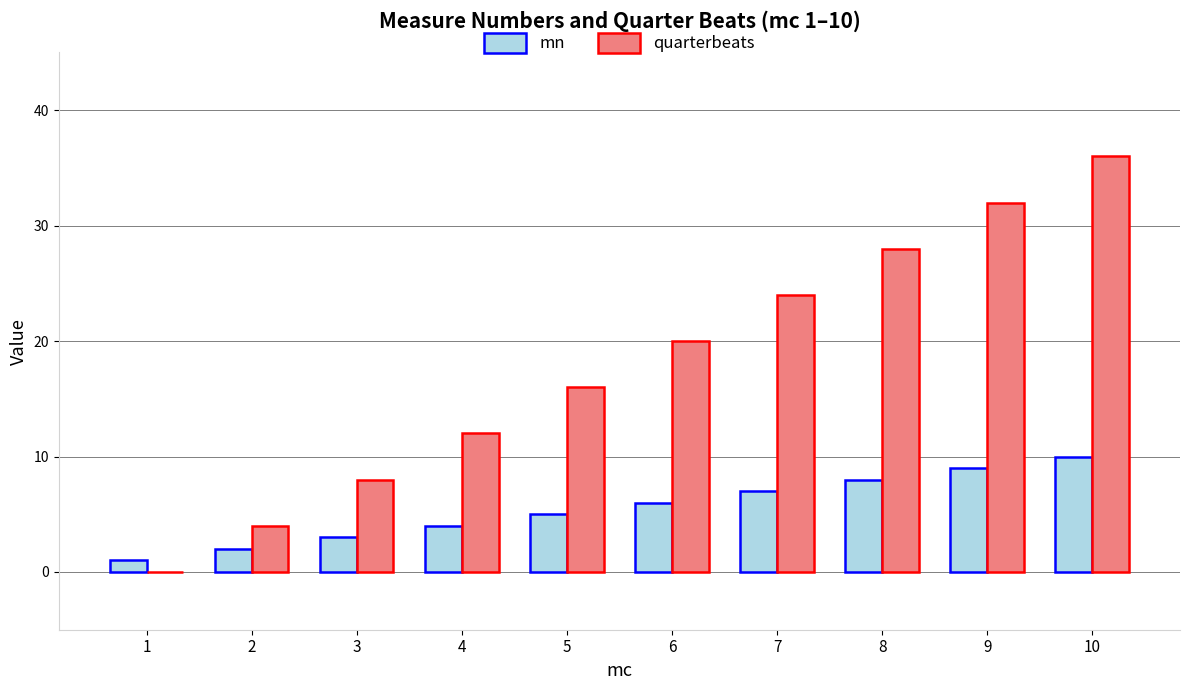

Which category has the highest value in the quarterbeats series?

10